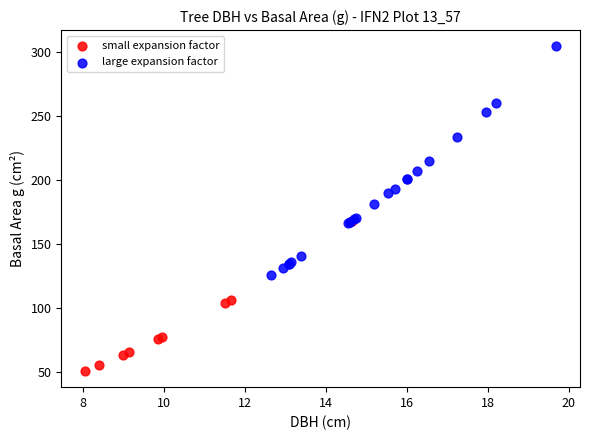

Which series has the widest spread of Y values?

large expansion factor